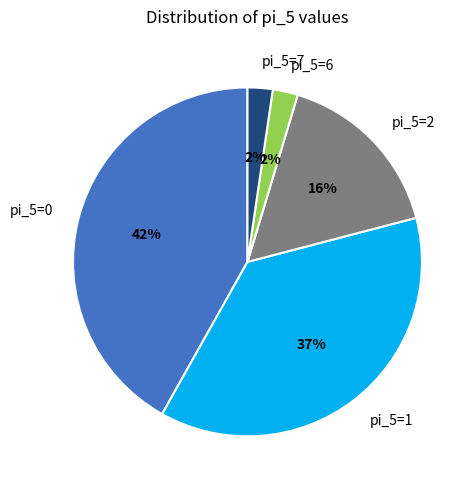

Count the number of slices in the pie.

5